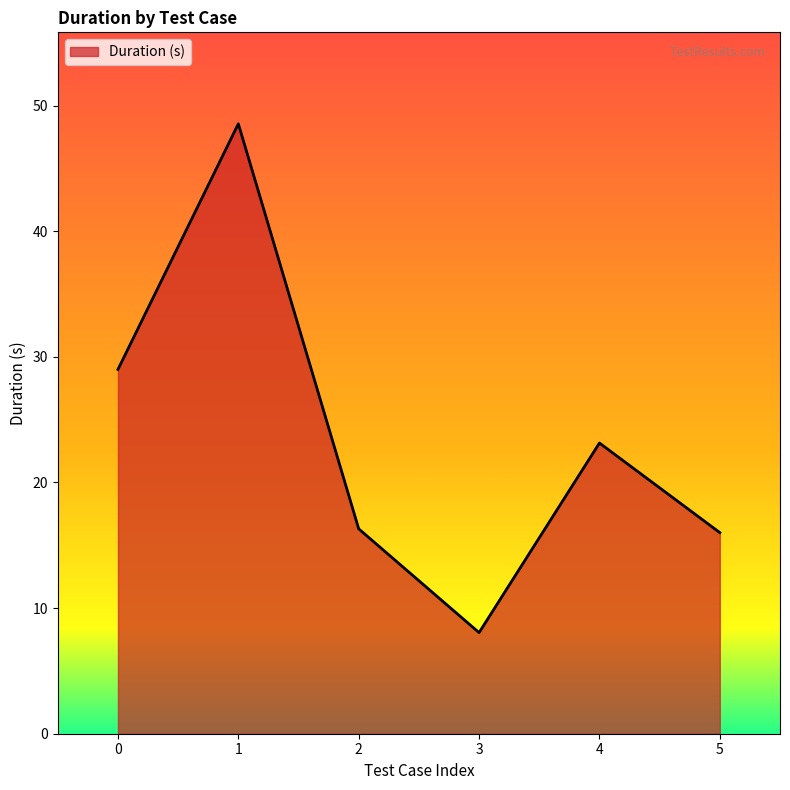

True or false: the data shows 23.1 at 4.

True